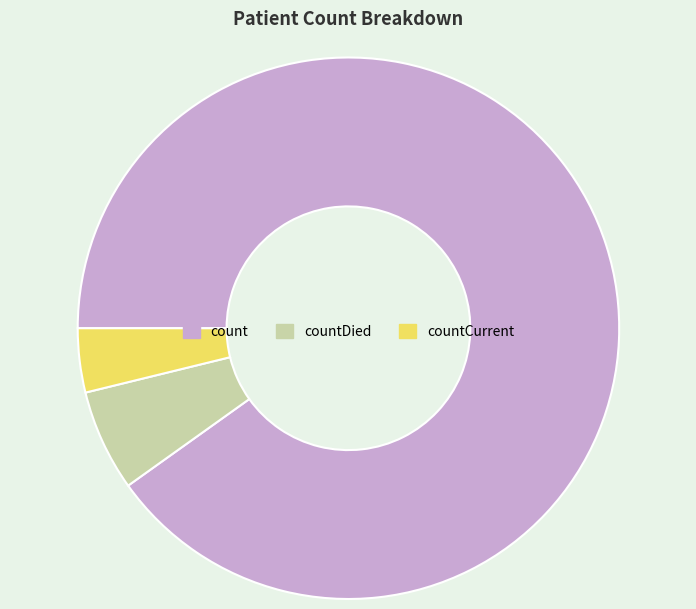

What is the ratio of the value at countDied to the value at countCurrent?

1.6